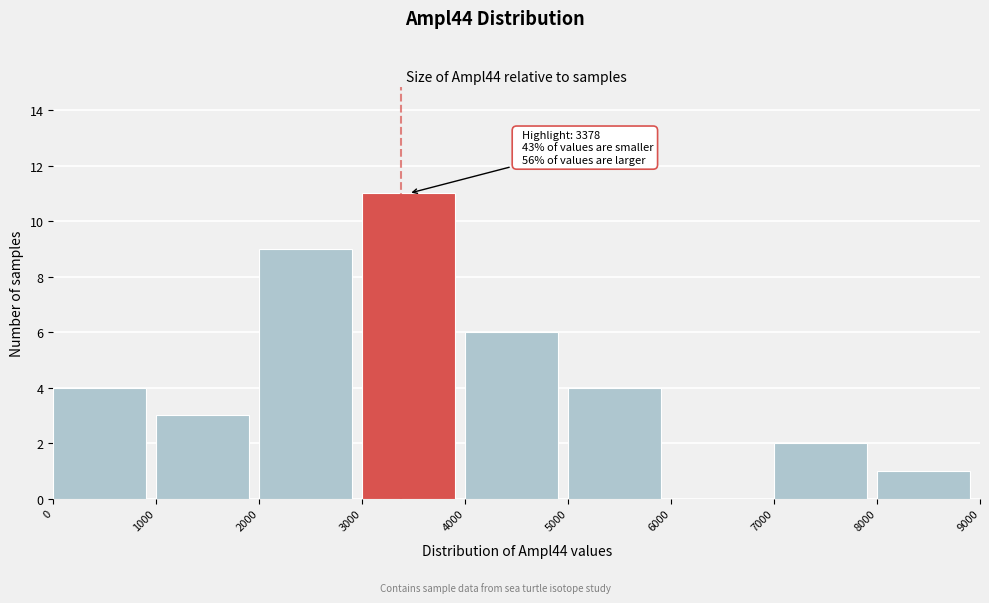

Which range on the x-axis has the tallest bar?

3000 to 4000